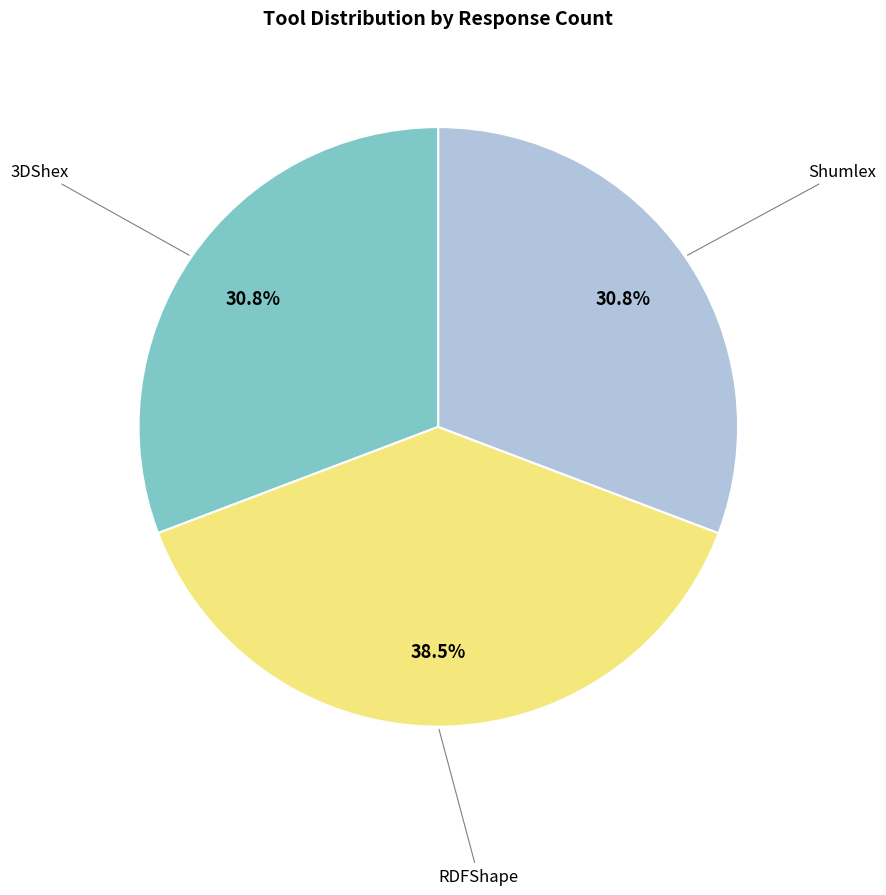

Does any single category account for the majority?

No